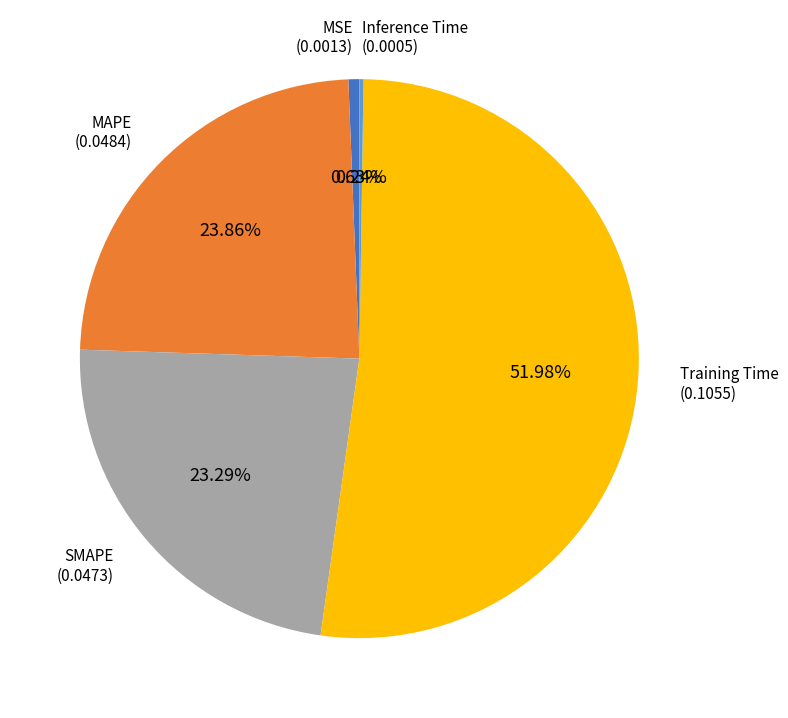

Is there any slice that represents more than half of the pie?

Yes